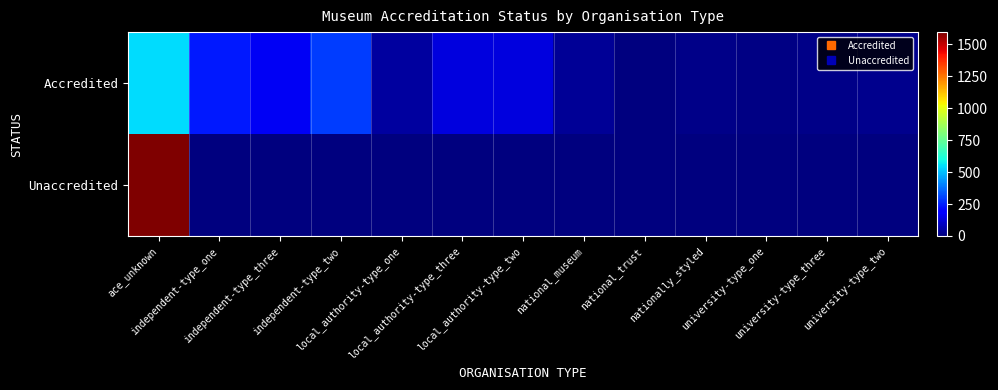

Which series has the widest spread of values?

Unaccredited